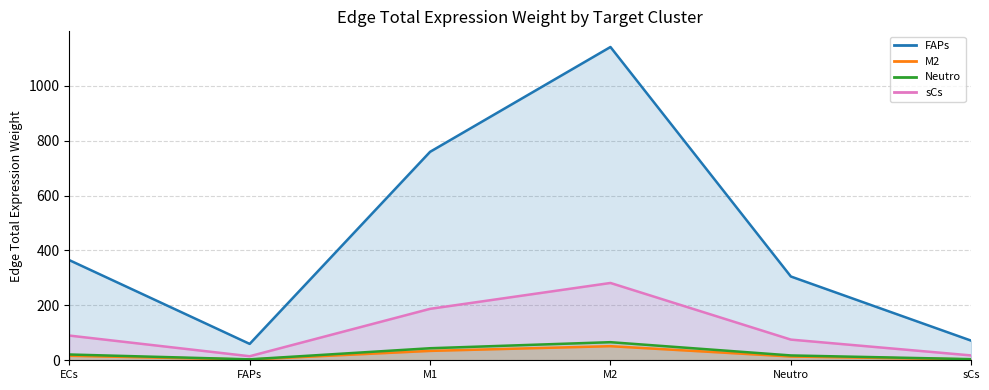

List the labels in order of sCs value, largest first.

M2, M1, ECs, Neutro, sCs, FAPs